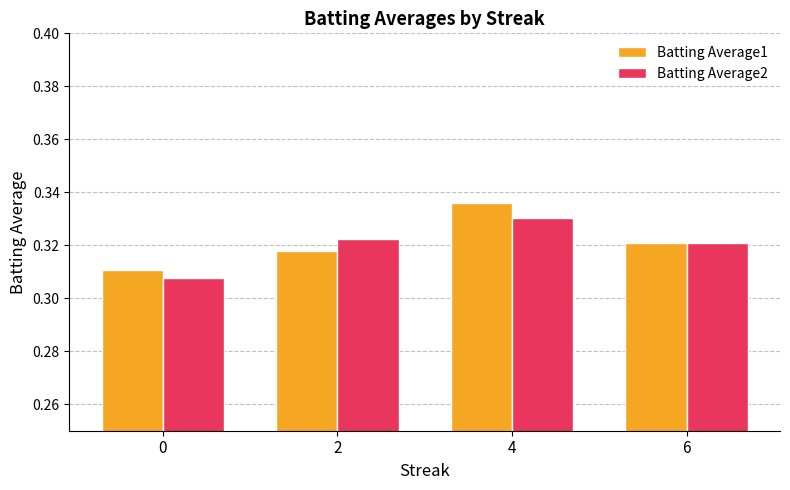

At 2, list the series in order from smallest to largest.

Batting Average1, Batting Average2